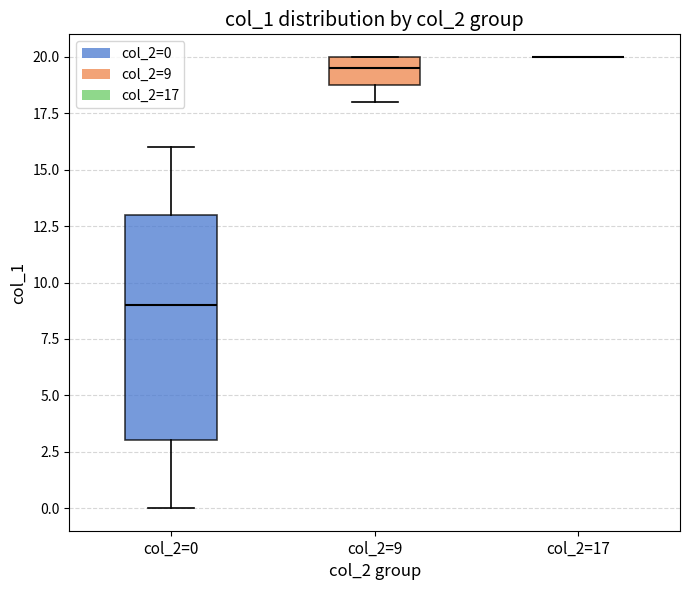

Reading left to right, read every box against the y-axis: the position of its median line, the range the box covers, and the ends of its whiskers. The values are not printed on the chart, so give them approximately, as read against the axis.

col_2=0: median 9.0, box 3.0 to 13.0, whiskers 0.0 to 16.0
col_2=9: median 19.5, box 19.0 to 20.0, whiskers 18.0 to 20.0
col_2=17: box collapsed to a line at 20.0, whiskers 20.0 to 20.0